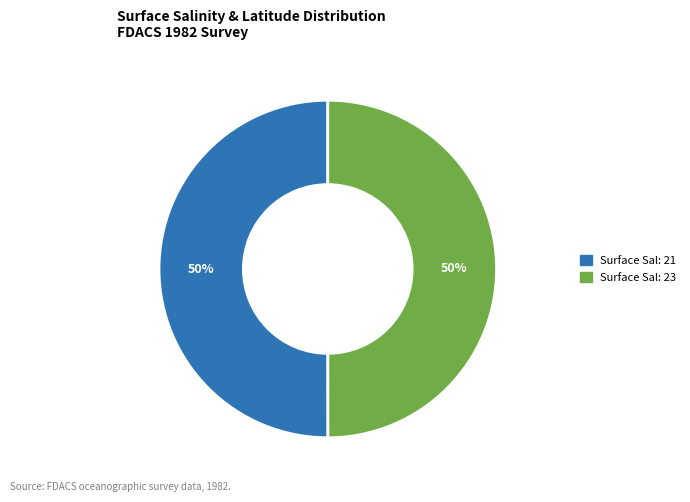

To the nearest percent, what is the average slice percentage?

50%